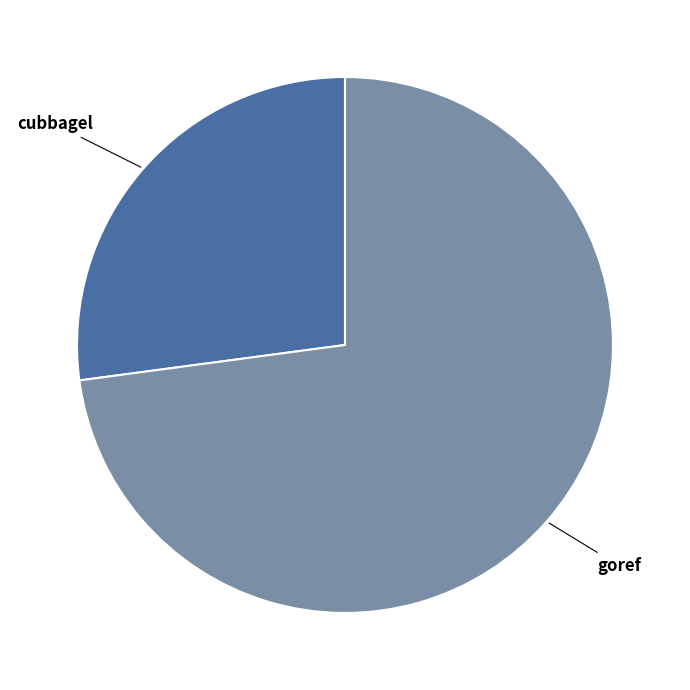

Which category has the smallest portion of the pie?

cubbagel